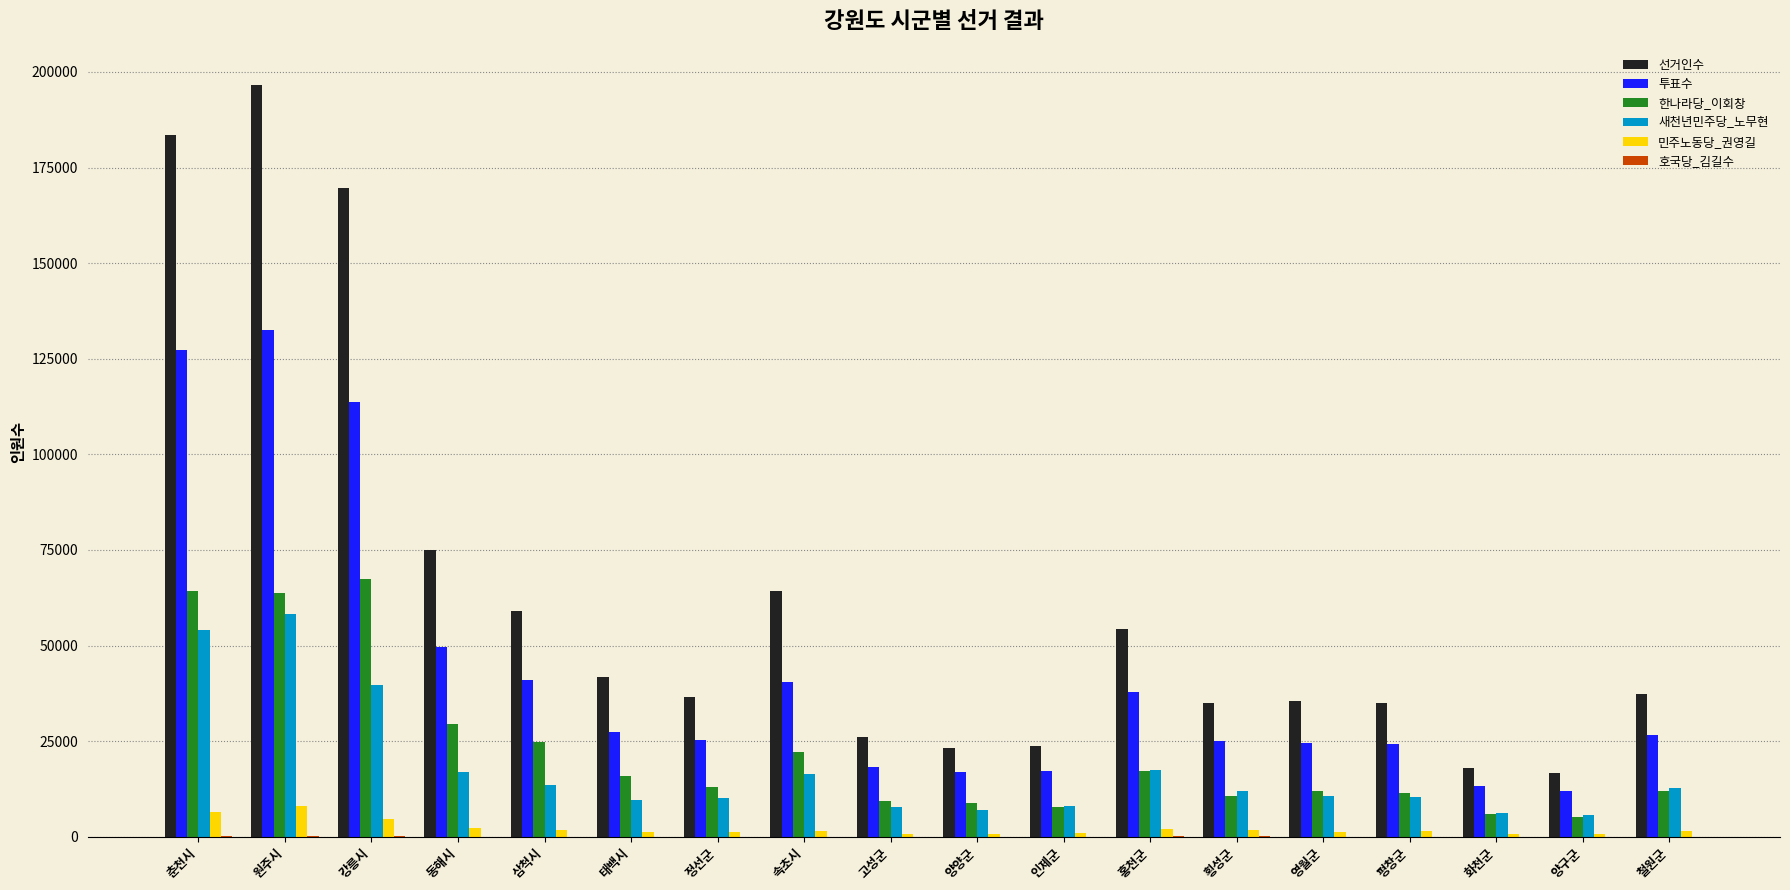

What is the maximum value for 선거인수?

196592